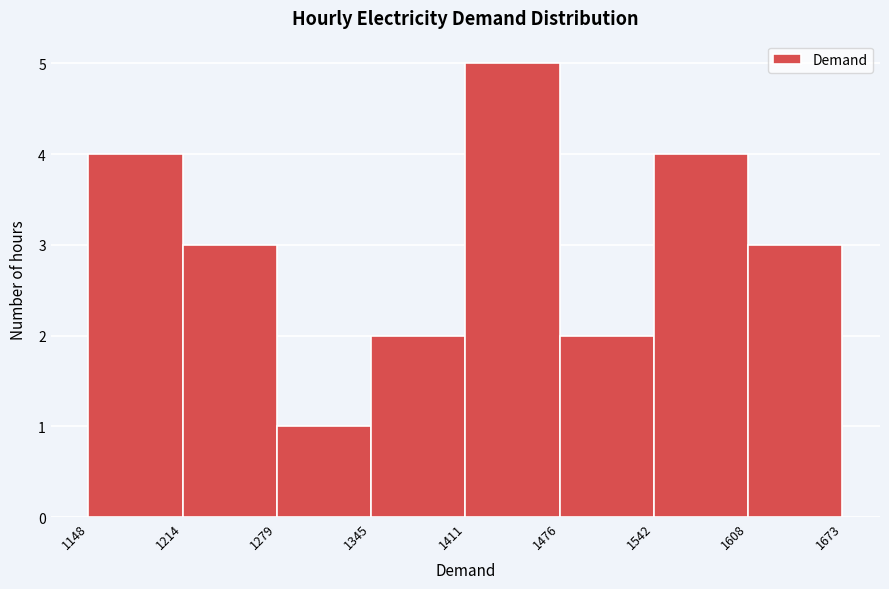

Reading left to right, list every bar in this chart as the range it spans on the x-axis followed by its height. The values are not printed on the chart, so give them approximately, as read against the axis.

1148 to 1214: 4
1214 to 1279: 3
1279 to 1345: 1
1345 to 1411: 2
1411 to 1476: 5
1476 to 1542: 2
1542 to 1608: 4
1608 to 1673: 3